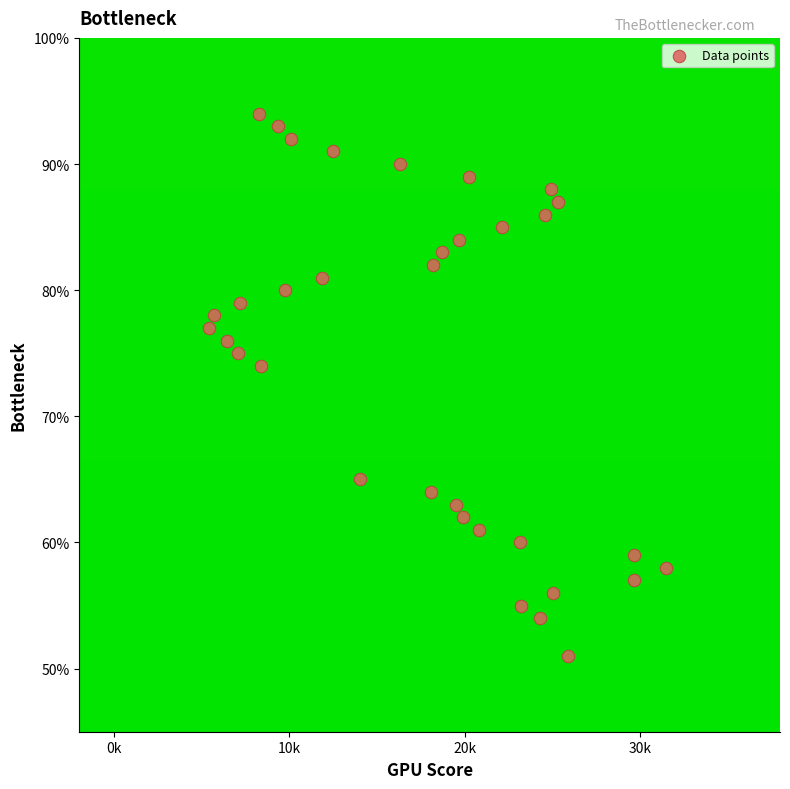

What is the range of Y values (max minus min)?

43